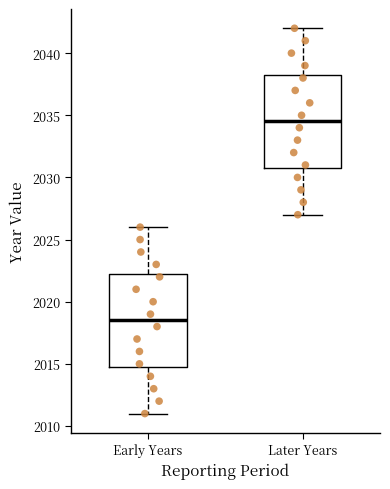

Which box's median line is the highest?

Later Years